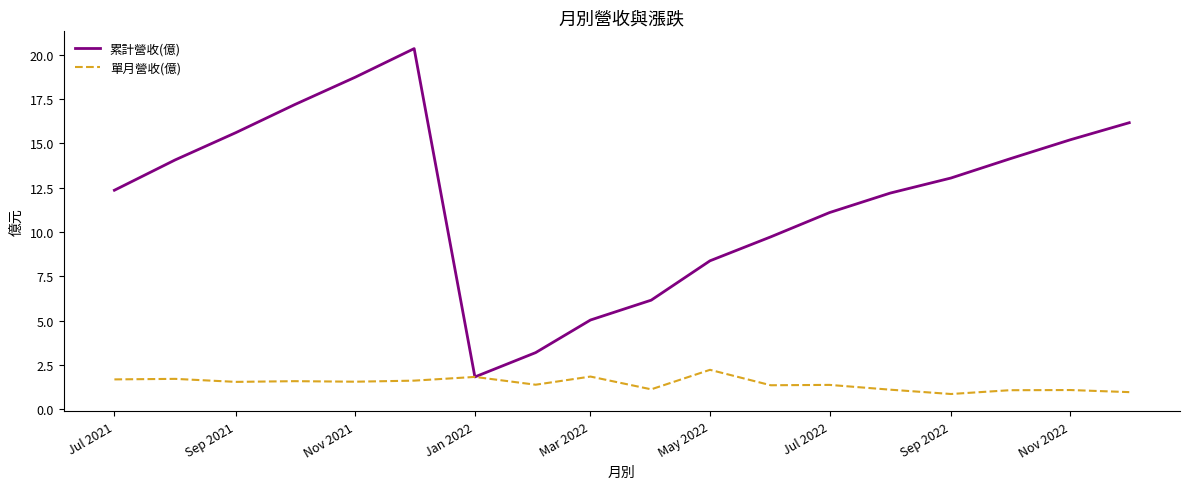

List the series in order of their peak value, lowest first.

單月營收(億), 累計營收(億)